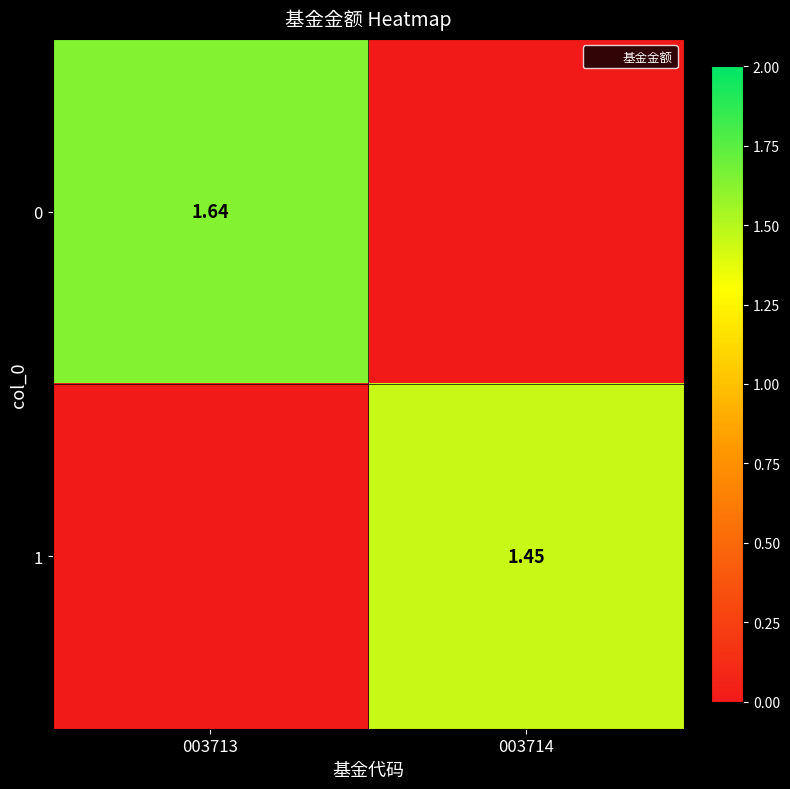

List the series in order of their overall mean, lowest first.

1, 0